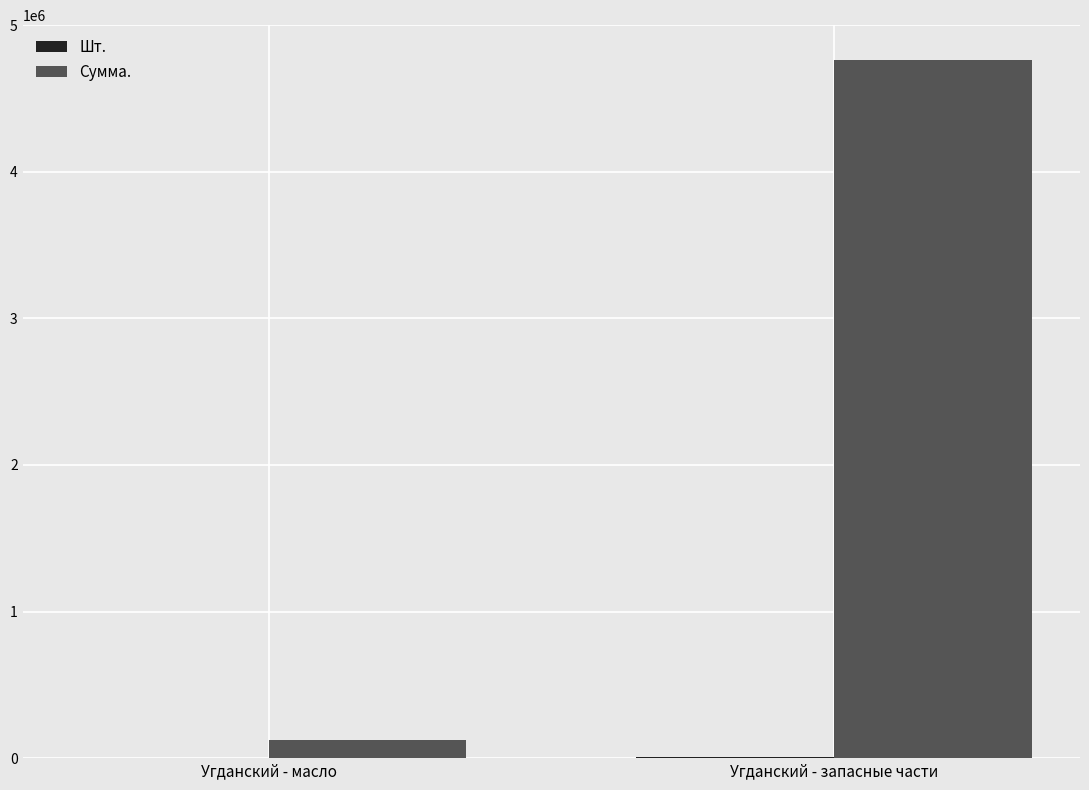

How many distinct data groups are displayed?

2